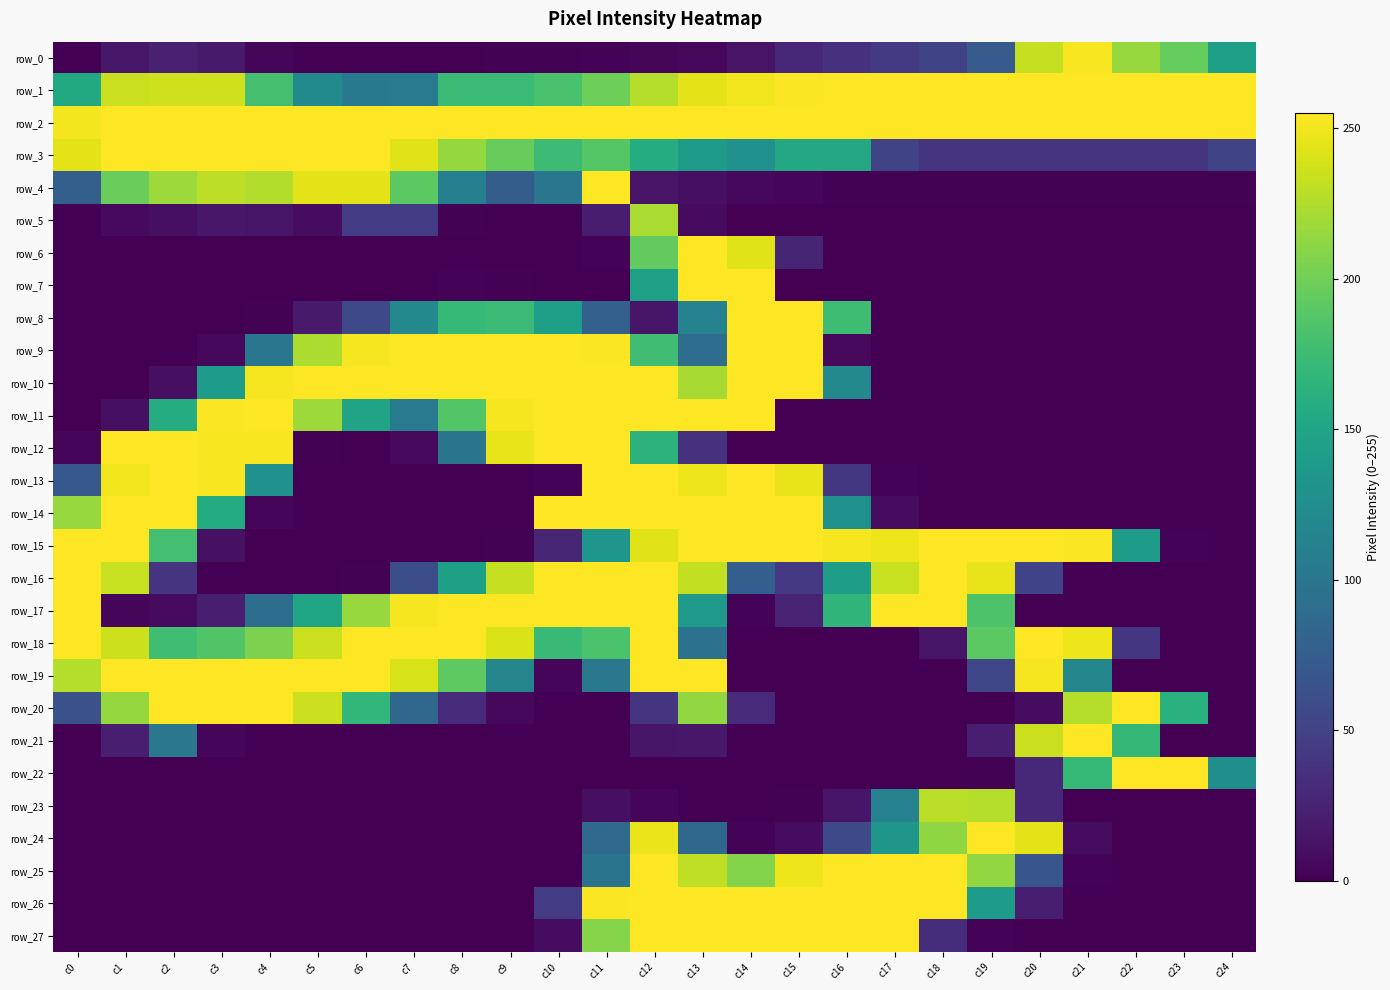

What is the average value of the row_8 series?

63